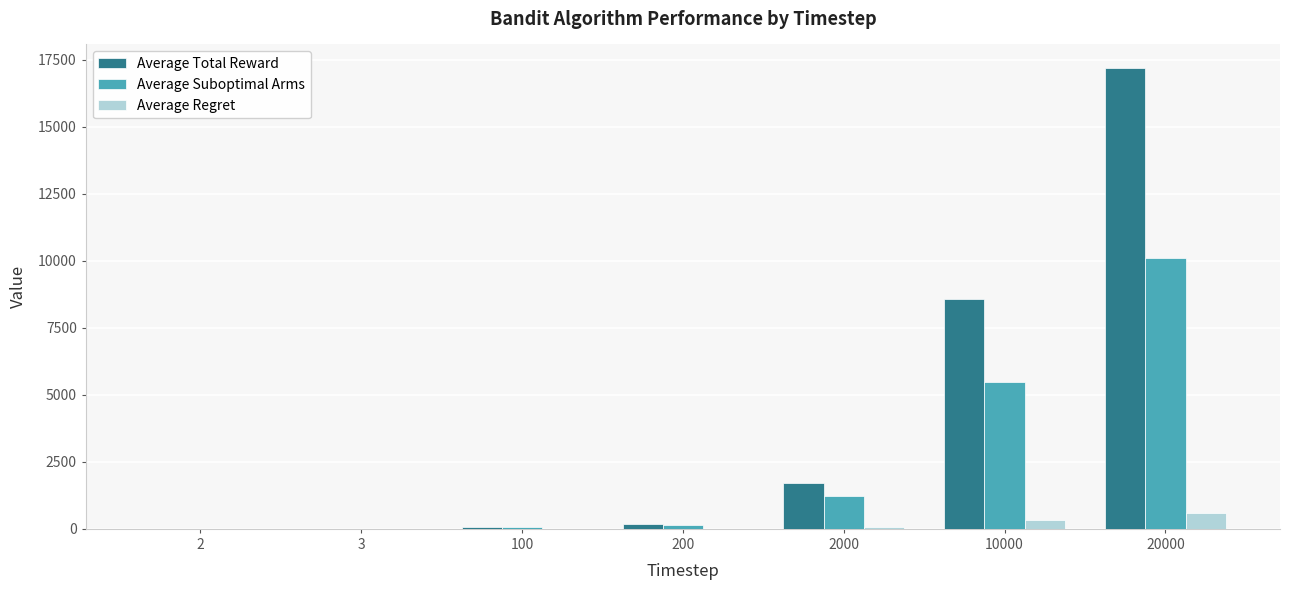

Which label corresponds to the largest value in the chart?

20000